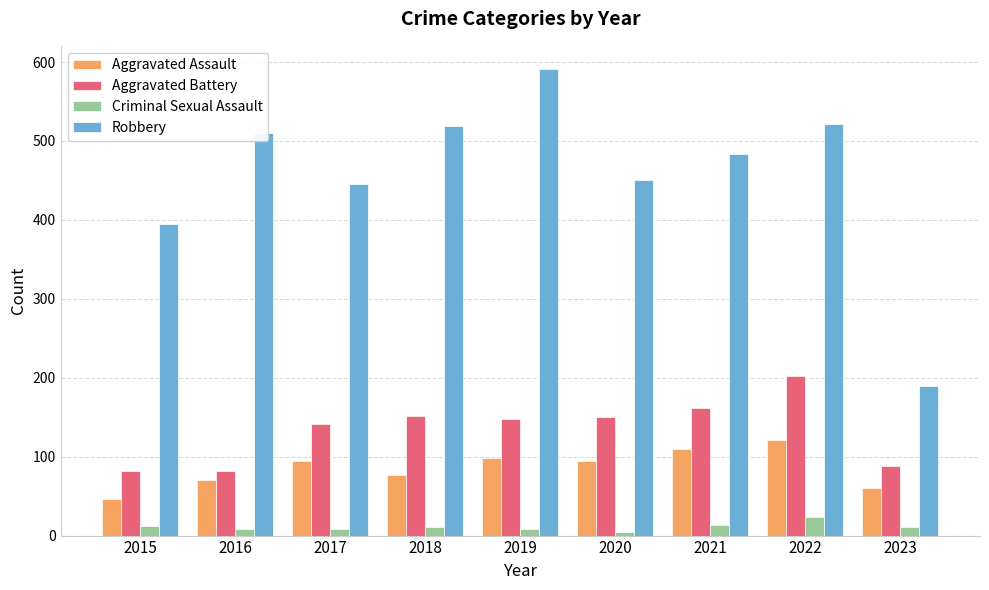

What is the greatest value displayed?

591